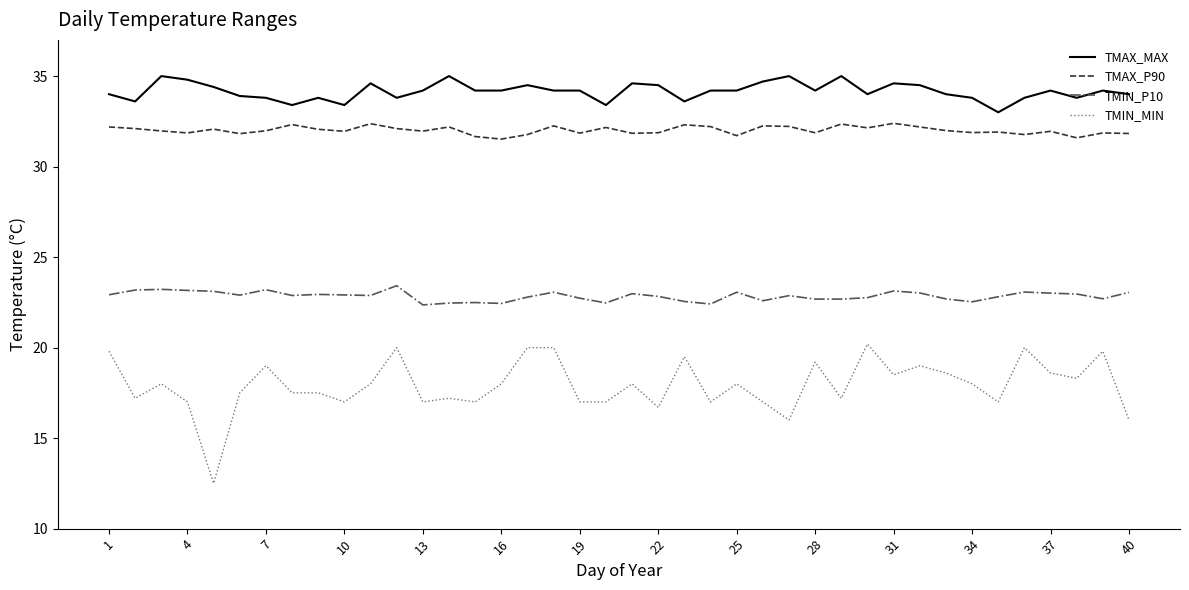

What is the greatest value displayed?

35.0